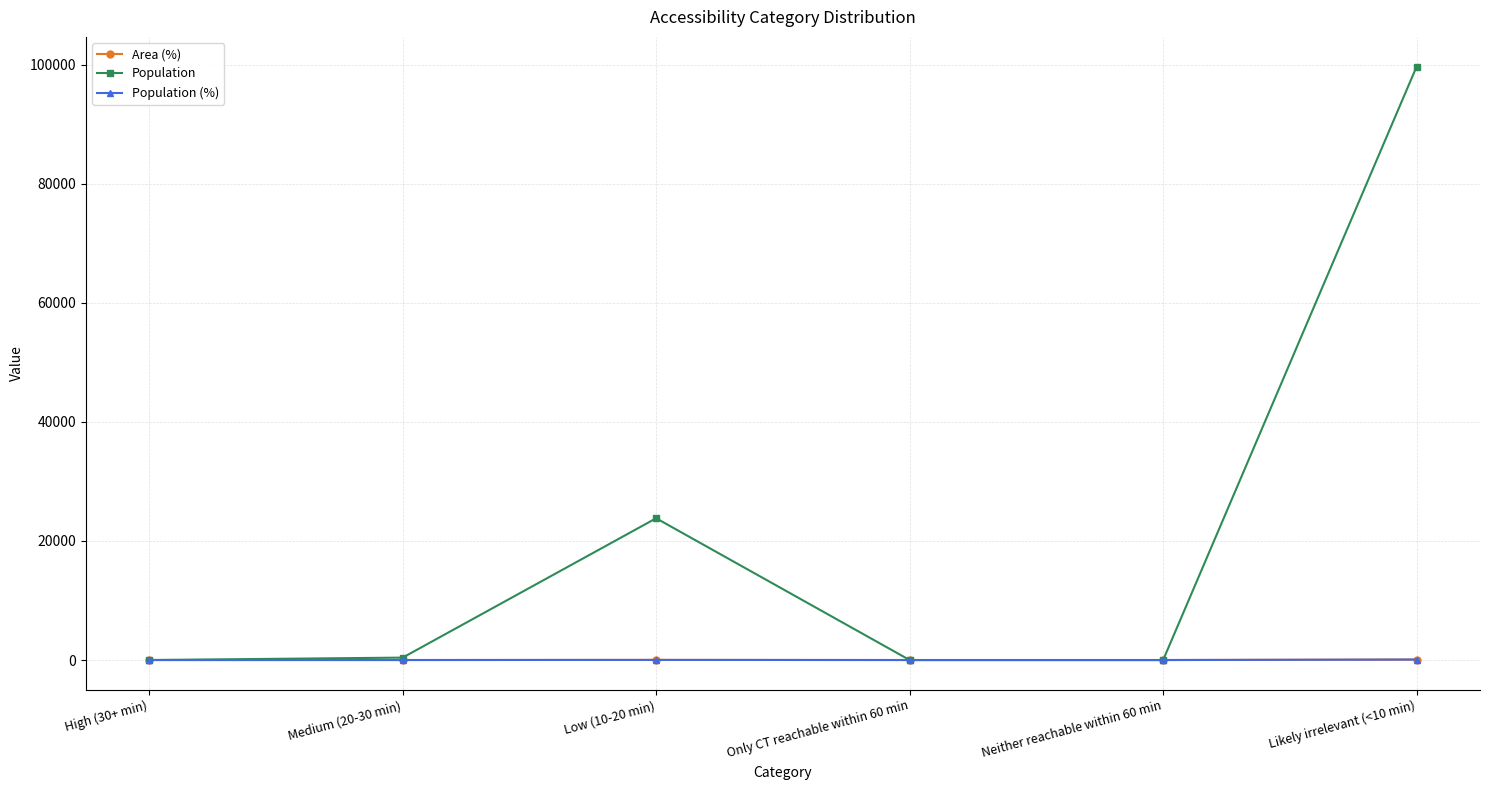

What is the greatest value displayed?

99663.0